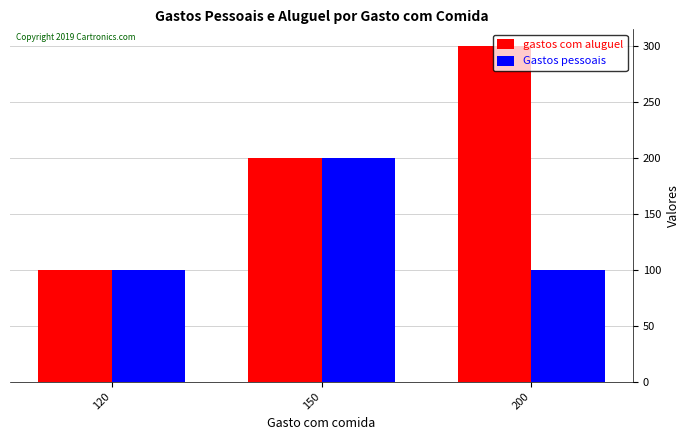

What is the approximate value of gastos com aluguel at 120, to the nearest 50?

100